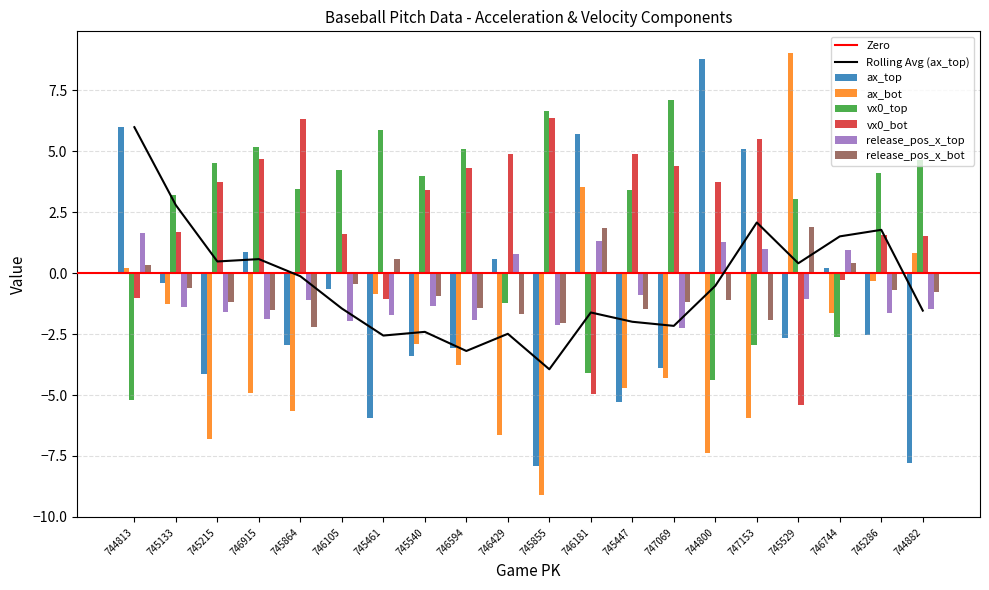

What is the average value of the vx0_bot series?

2.3